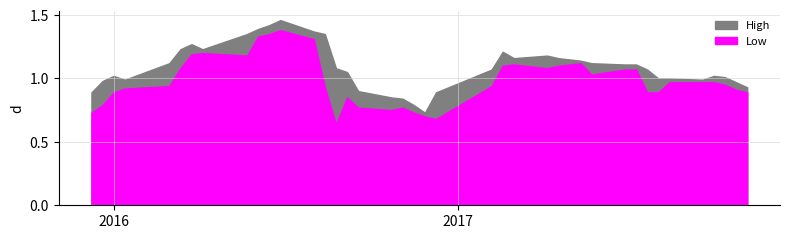

Where is the first local maximum for High?

2